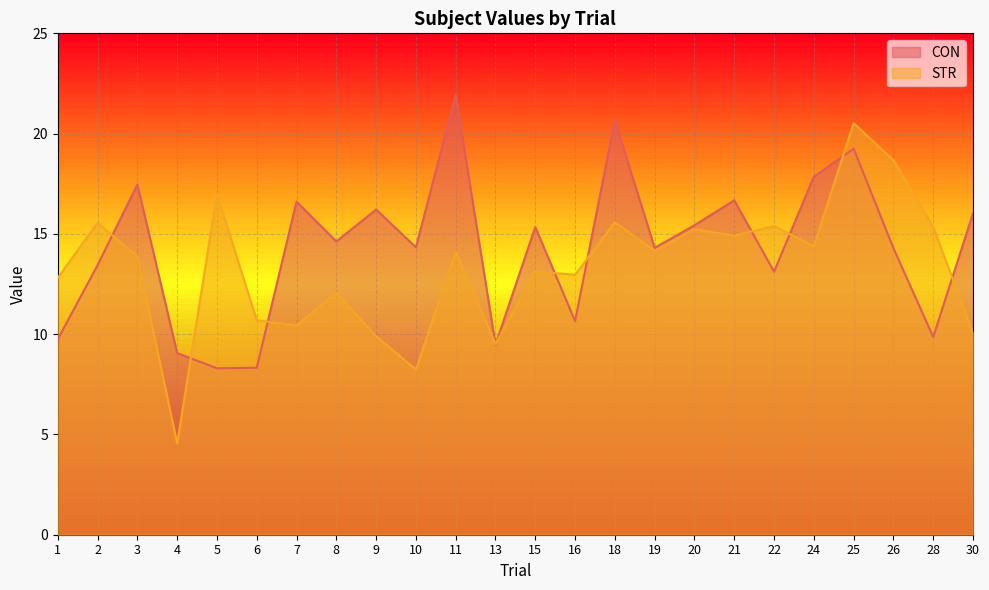

Where do STR and CON first cross each other?

2 and 3